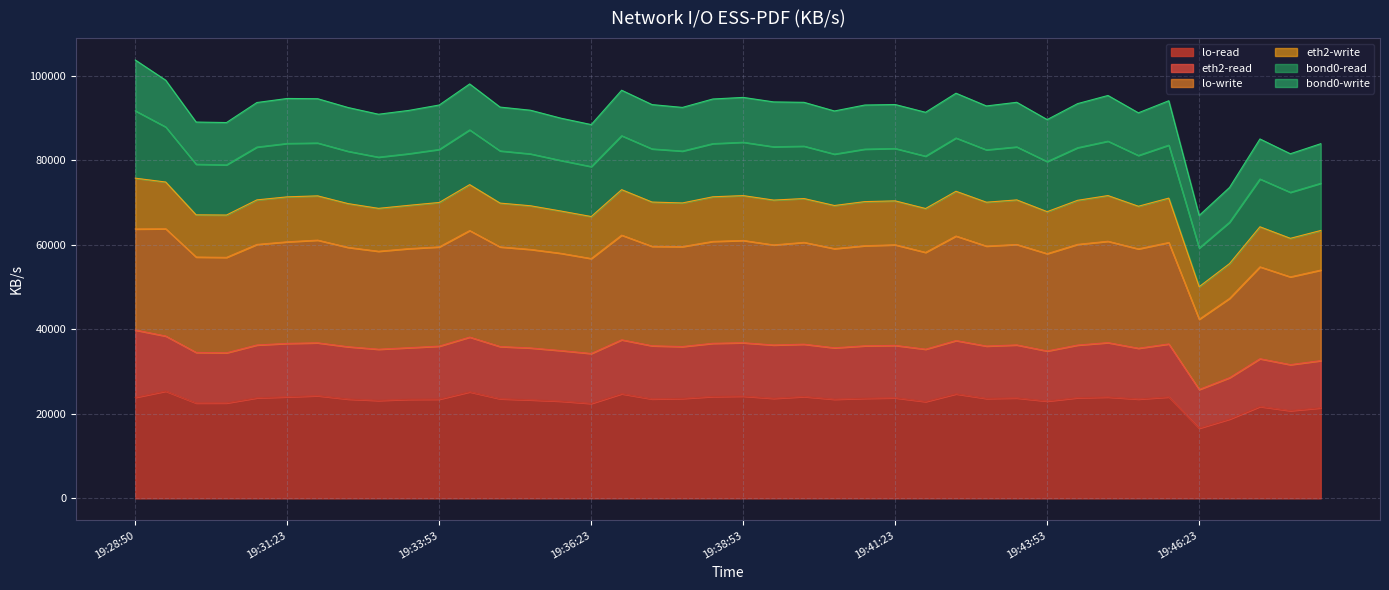

At which label is bond0-write closest to 75464?

19:47:24